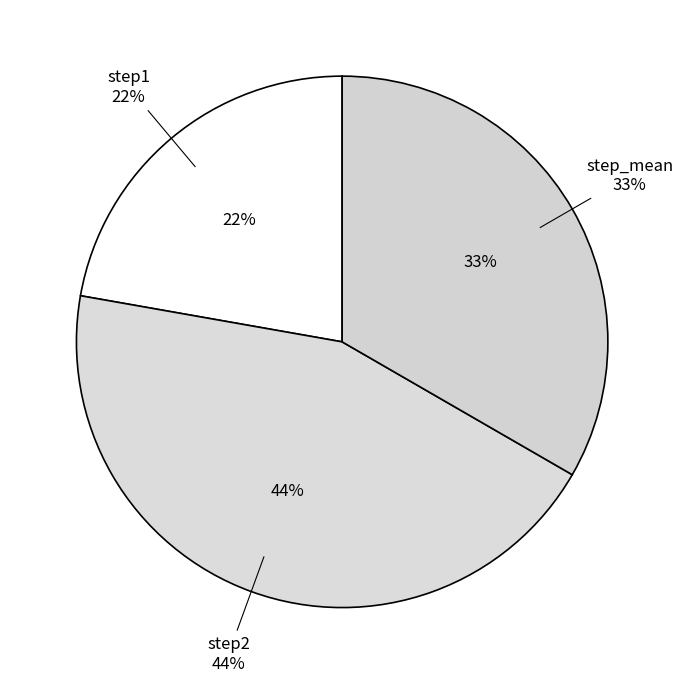

Is there any slice that represents more than half of the pie?

No